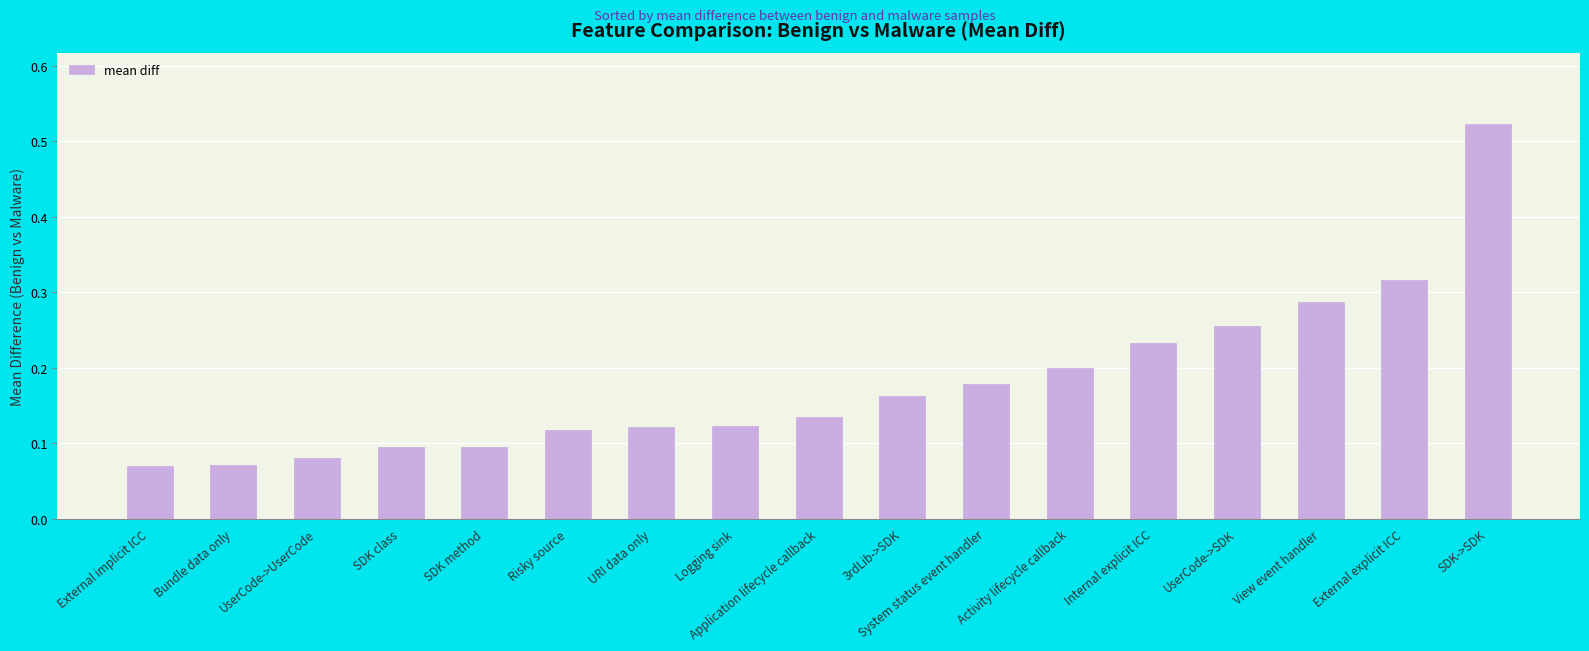

What is the change in value from Activity lifecycle callback to External explicit ICC?

+0.1